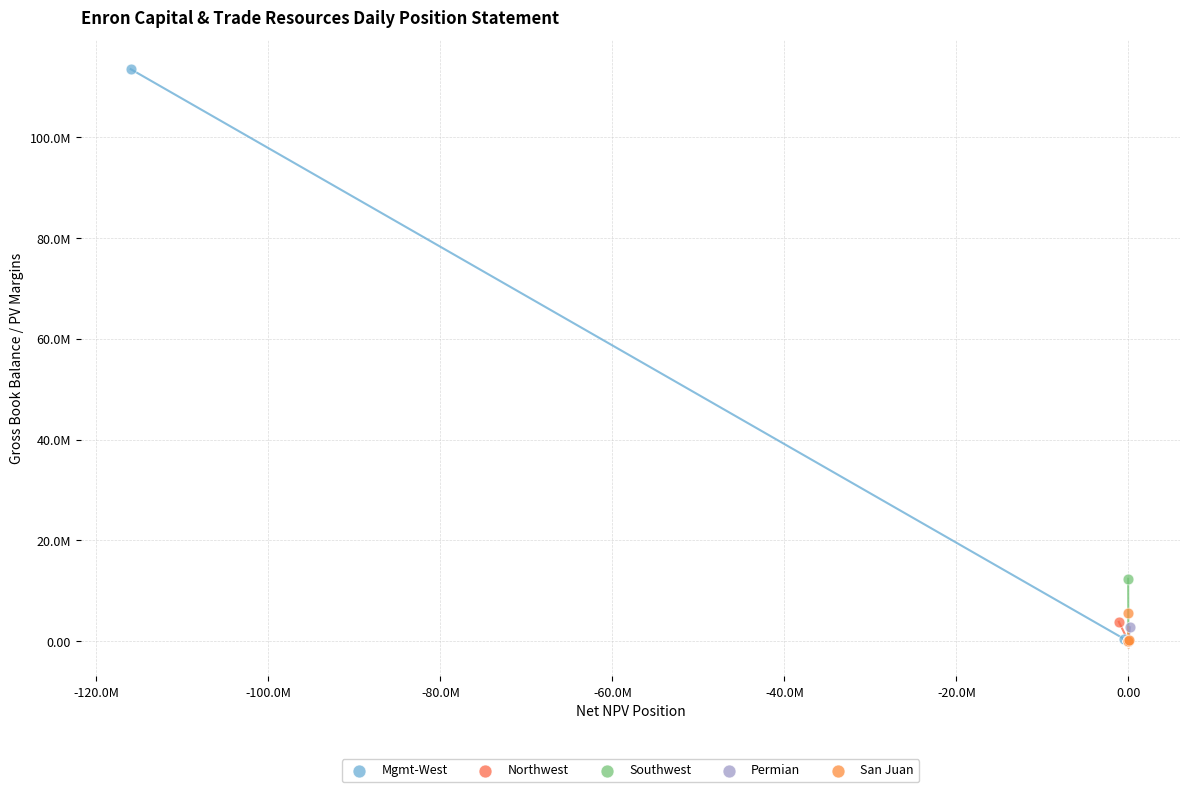

Which series has the largest Y range (max minus min)?

Mgmt-West